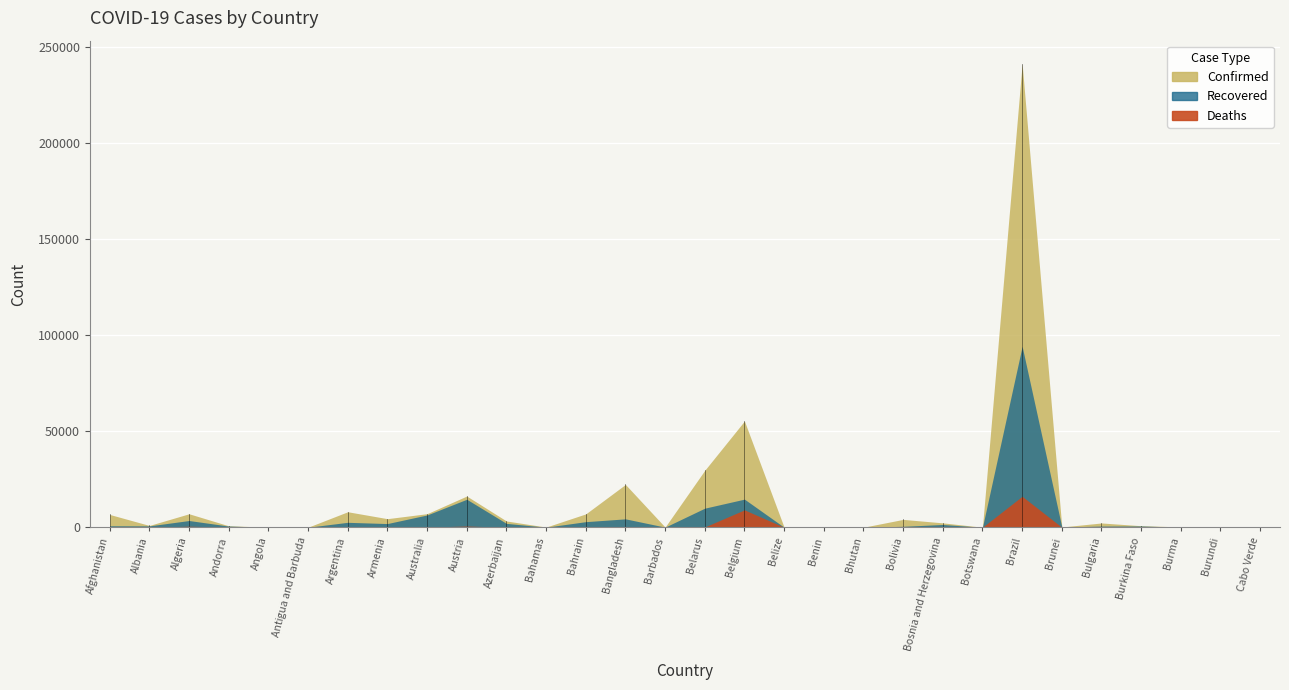

True or false: Deaths and Recovered cross at least once.

False